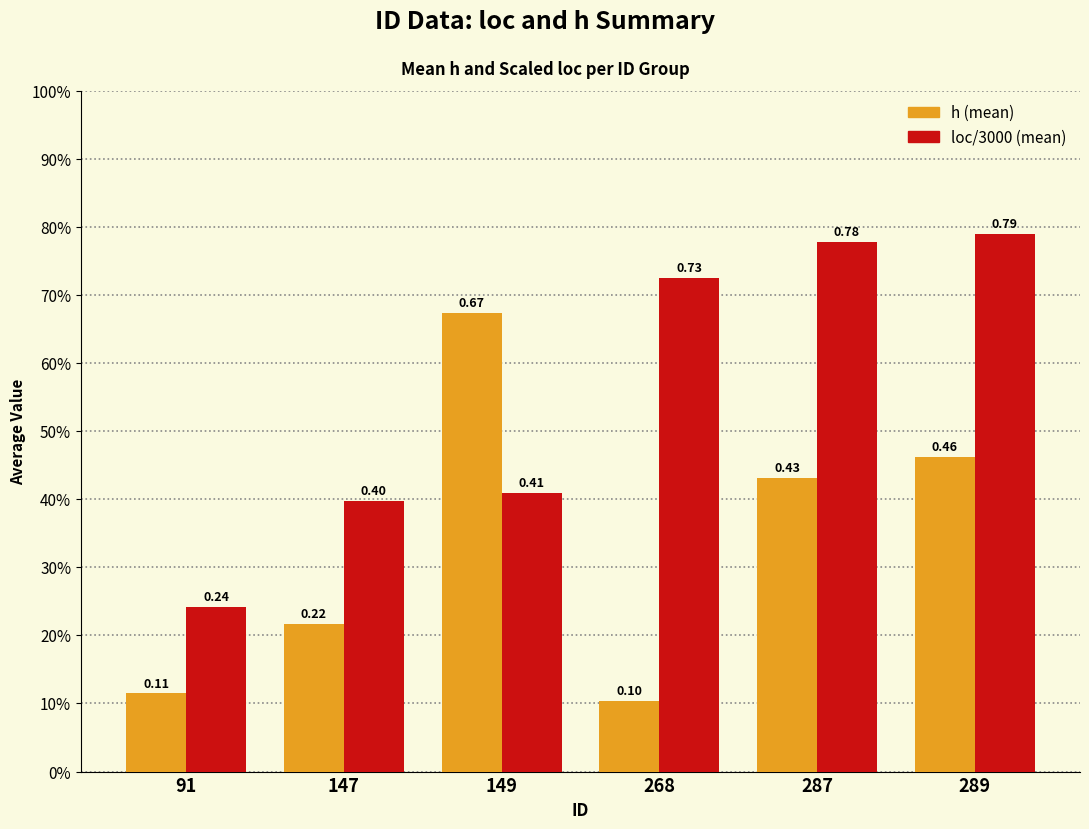

What are all the series names shown in the legend?

h (mean), loc/3000 (mean)